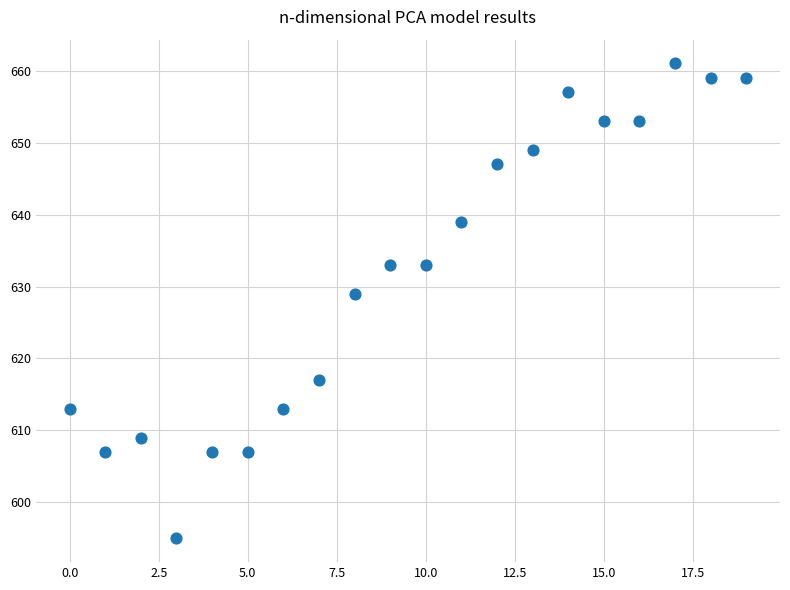

What is the range of Y values (max minus min)?

66